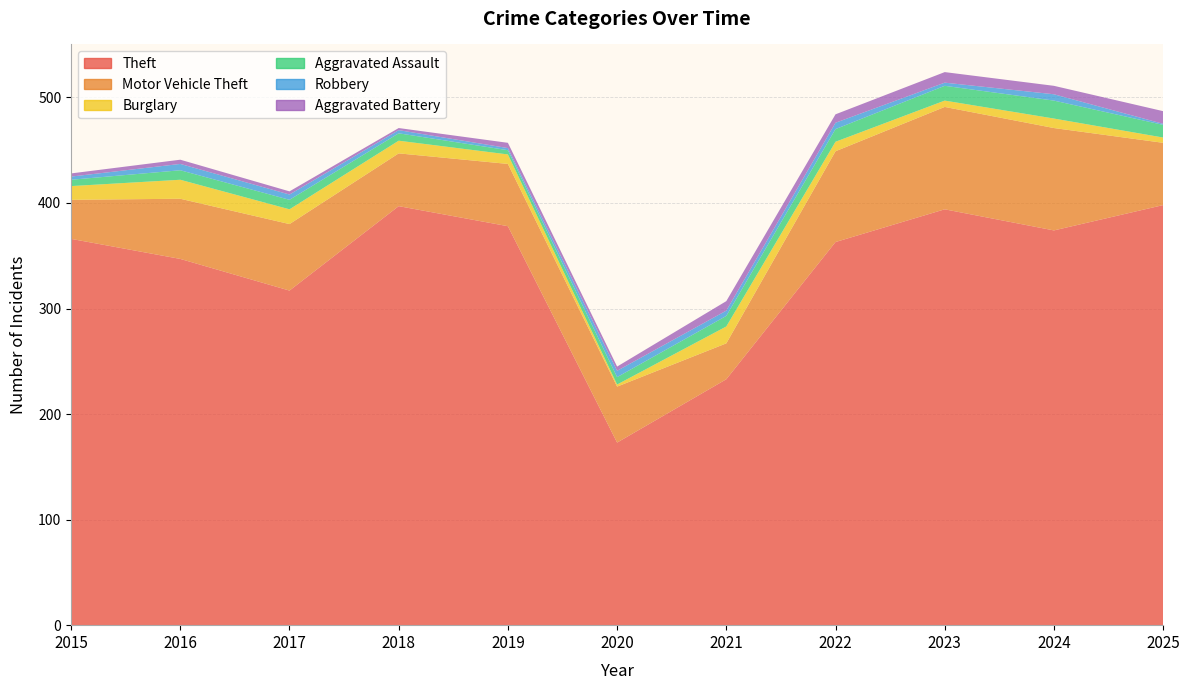

Reading left to right, transcribe all the data shown in this chart.

Theft: 2015=366	2016=347	2017=317	2018=397	2019=378	2020=173	2021=233	2022=363	2023=394	2024=374	2025=398
Motor Vehicle Theft: 2015=37	2016=57	2017=63	2018=50	2019=59	2020=53	2021=34	2022=86	2023=97	2024=97	2025=59
Burglary: 2015=13	2016=18	2017=14	2018=12	2019=9	2020=2	2021=16	2022=9	2023=6	2024=9	2025=5
Aggravated Assault: 2015=6	2016=9	2017=9	2018=7	2019=4	2020=7	2021=10	2022=12	2023=14	2024=17	2025=12
Robbery: 2015=3	2016=6	2017=5	2018=3	2019=2	2020=6	2021=5	2022=6	2023=3	2024=6	2025=1
Aggravated Battery: 2015=3	2016=4	2017=3	2018=2	2019=5	2020=4	2021=9	2022=8	2023=10	2024=8	2025=12